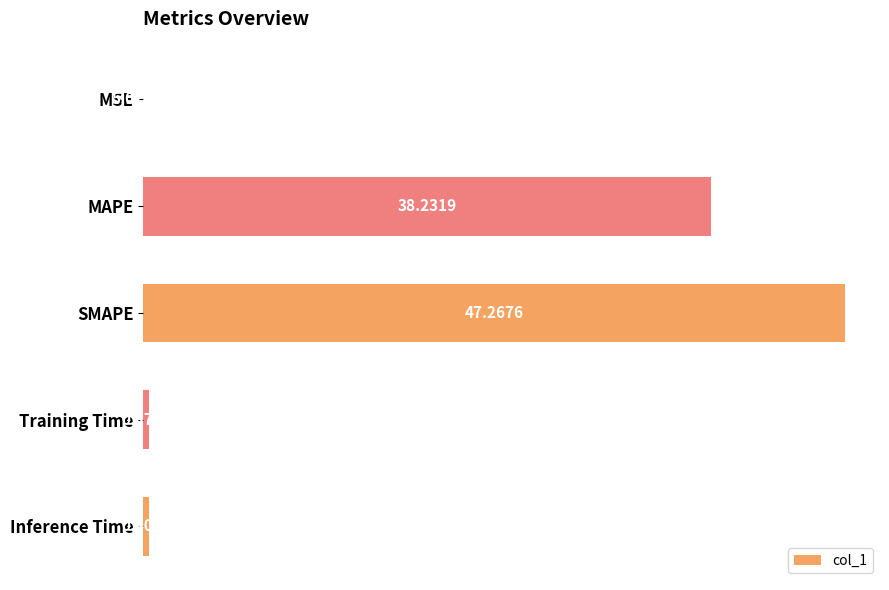

Where is the data nearest to the value 23?

MAPE